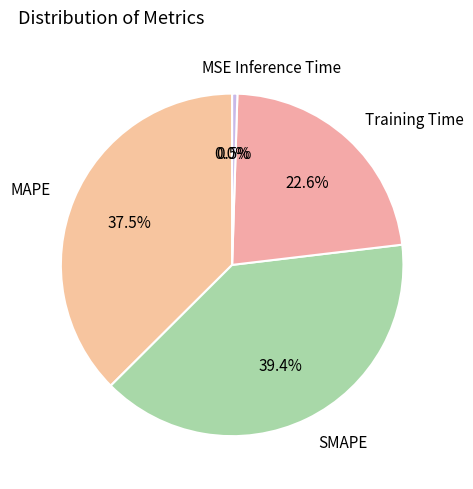

To the nearest percent, what is the difference between the largest and smallest slice percentages?

39%